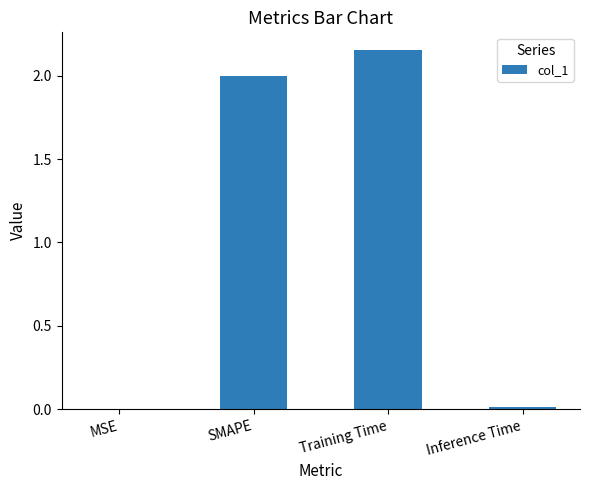

What is the sum of all values?

4.2